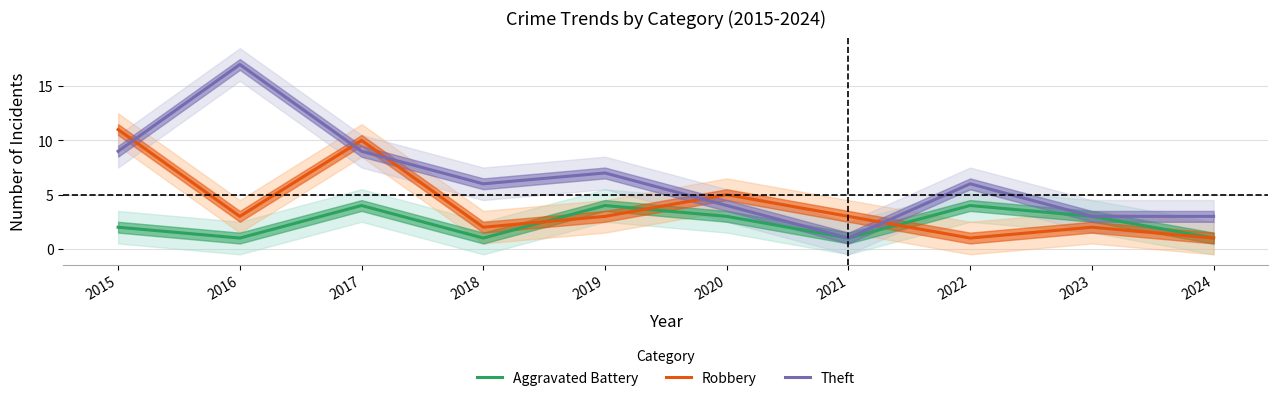

True or false: Theft has a value of 3 at 2023.

True